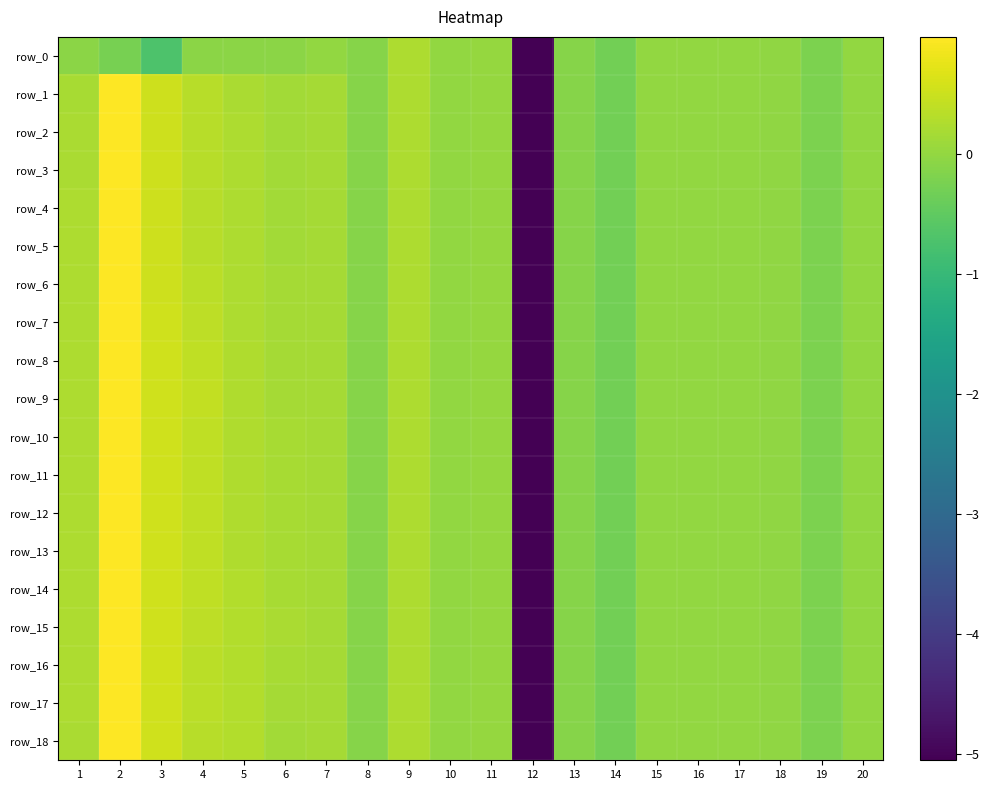

Which category has the highest value in the row_1 series?

2